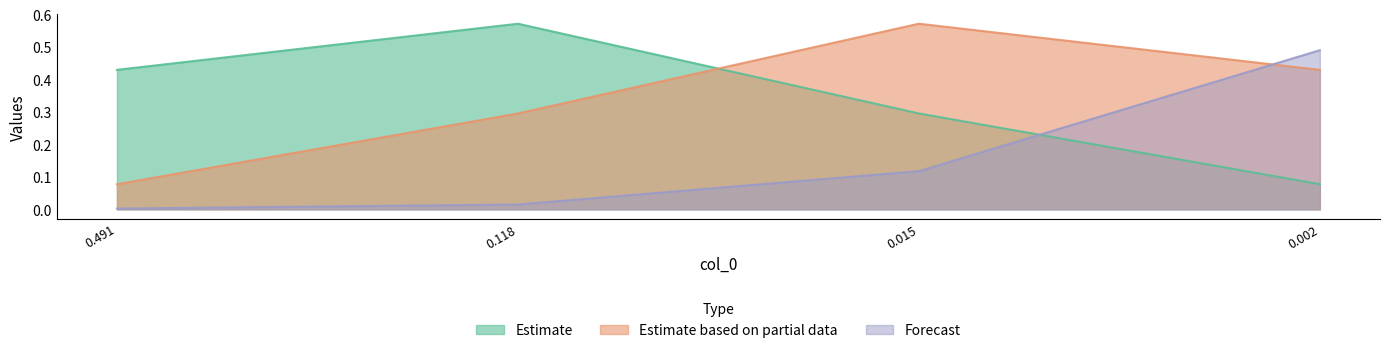

Is it true that Forecast equals 0.0 at 0.491?

True